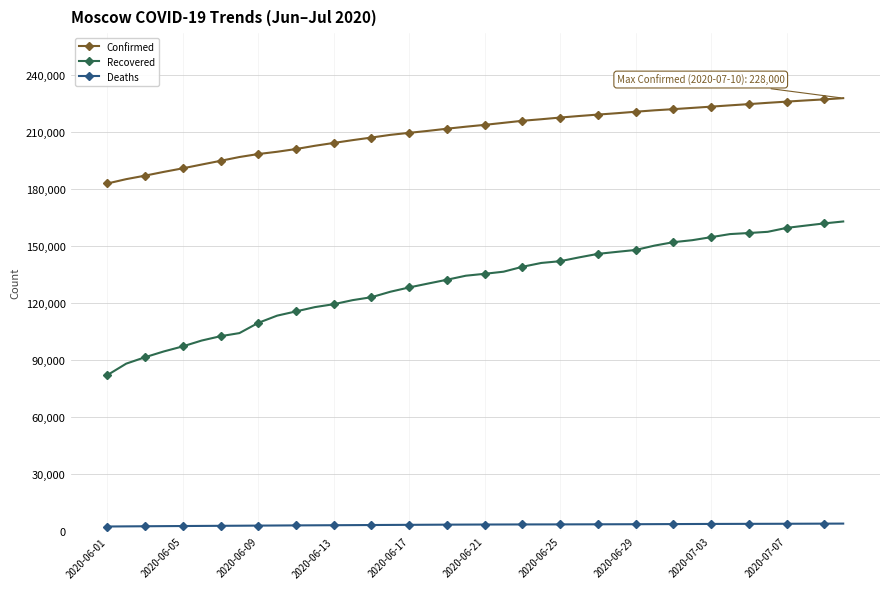

True or false: Confirmed and Deaths cross at least once.

False